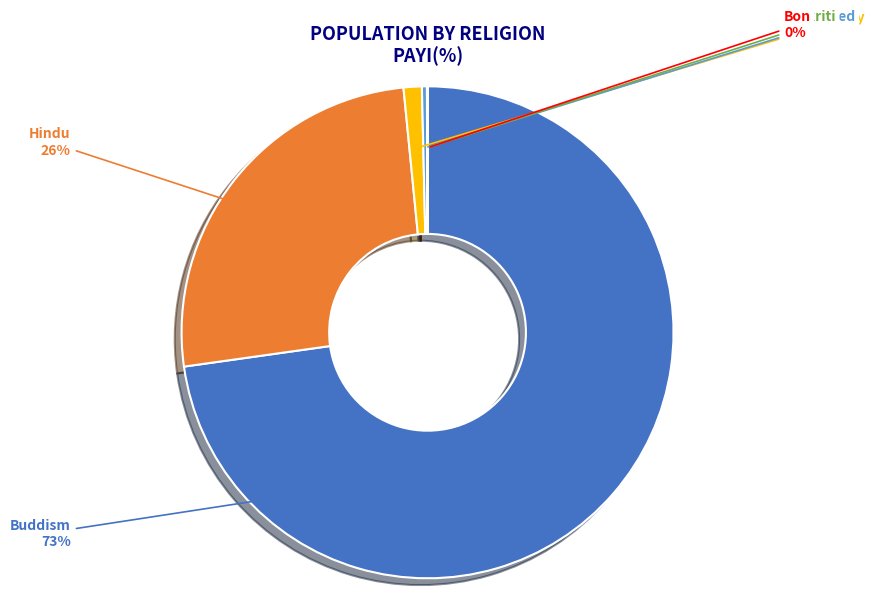

The Undefined slice represents 0% of the pie. True or false?

True